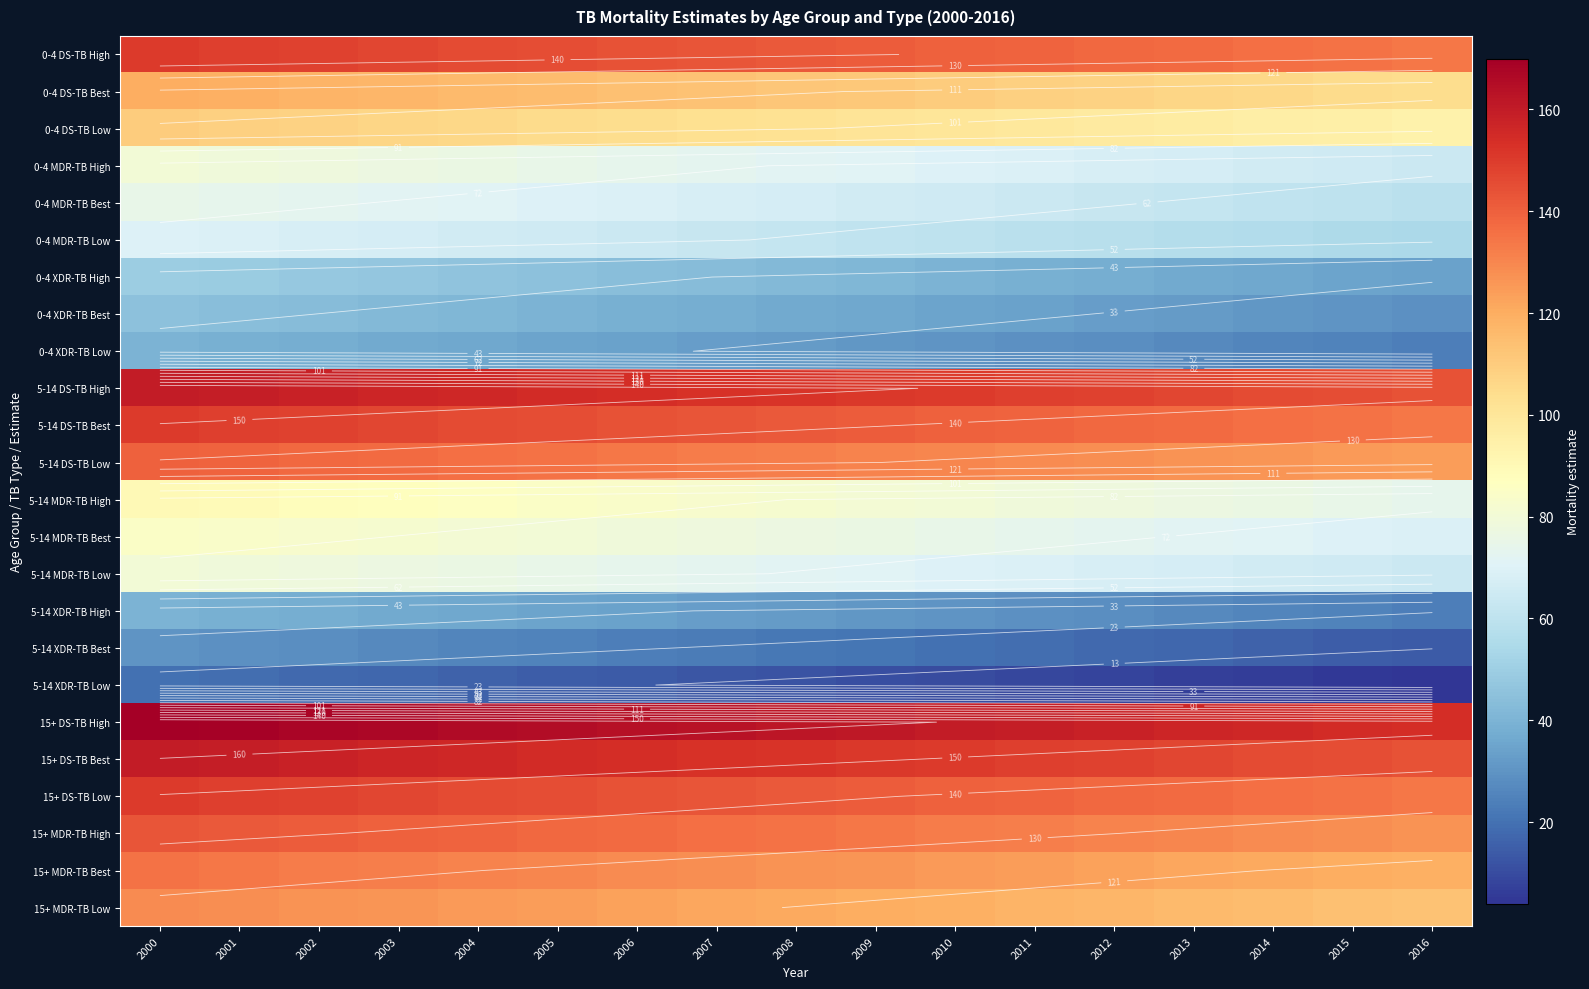

Which category has the highest value in the 0-4 DS-TB High series?

2000